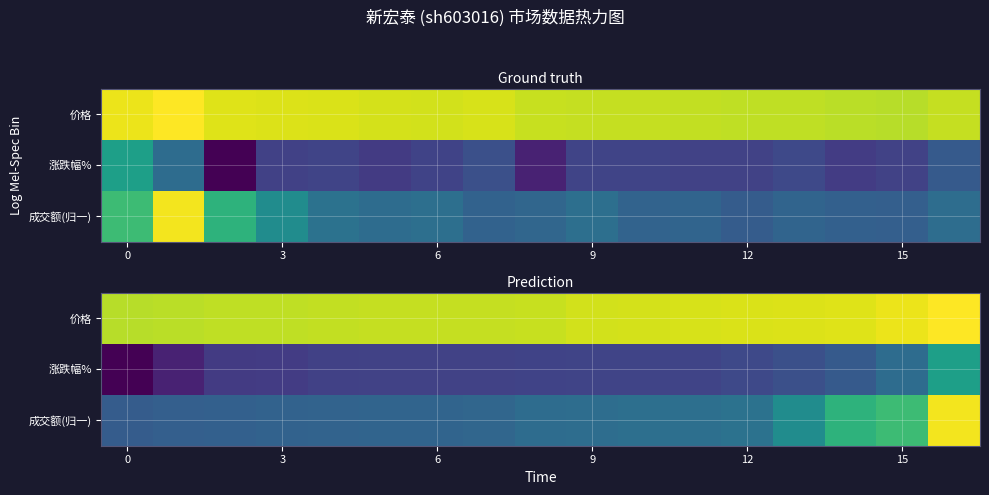

How many values in 涨跌幅% are above zero?

5